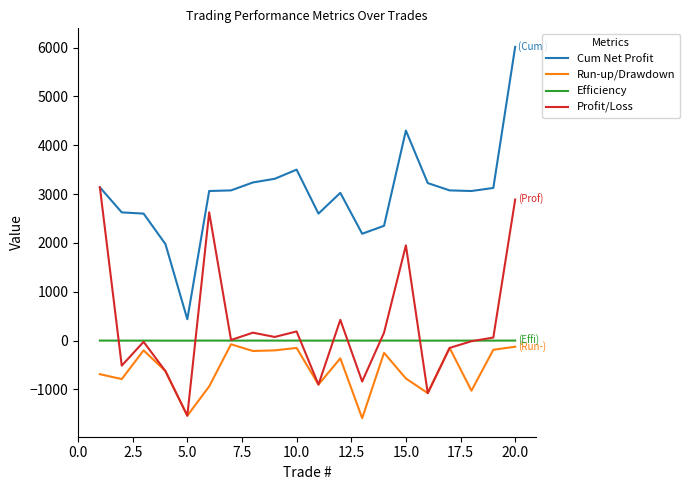

What are all the series names shown in the legend?

Cum Net Profit, Run-up/Drawdown, Efficiency, Profit/Loss